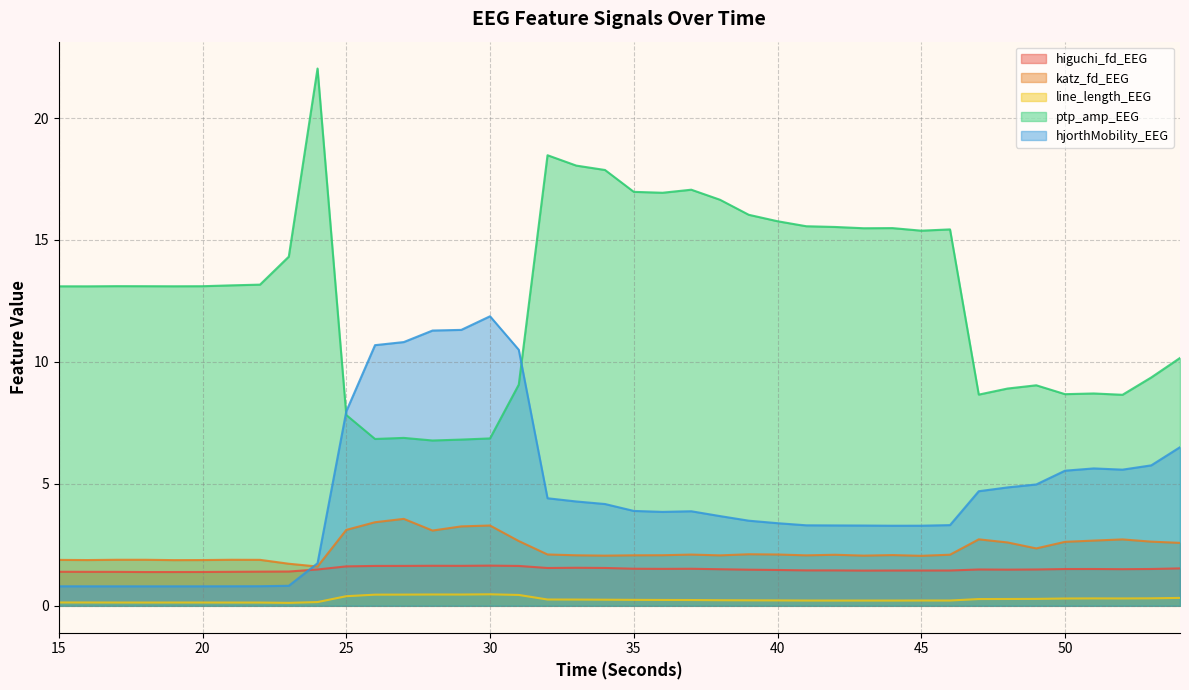

At 47, list the series in order from smallest to largest.

line_length_EEG, higuchi_fd_EEG, katz_fd_EEG, hjorthMobility_EEG, ptp_amp_EEG